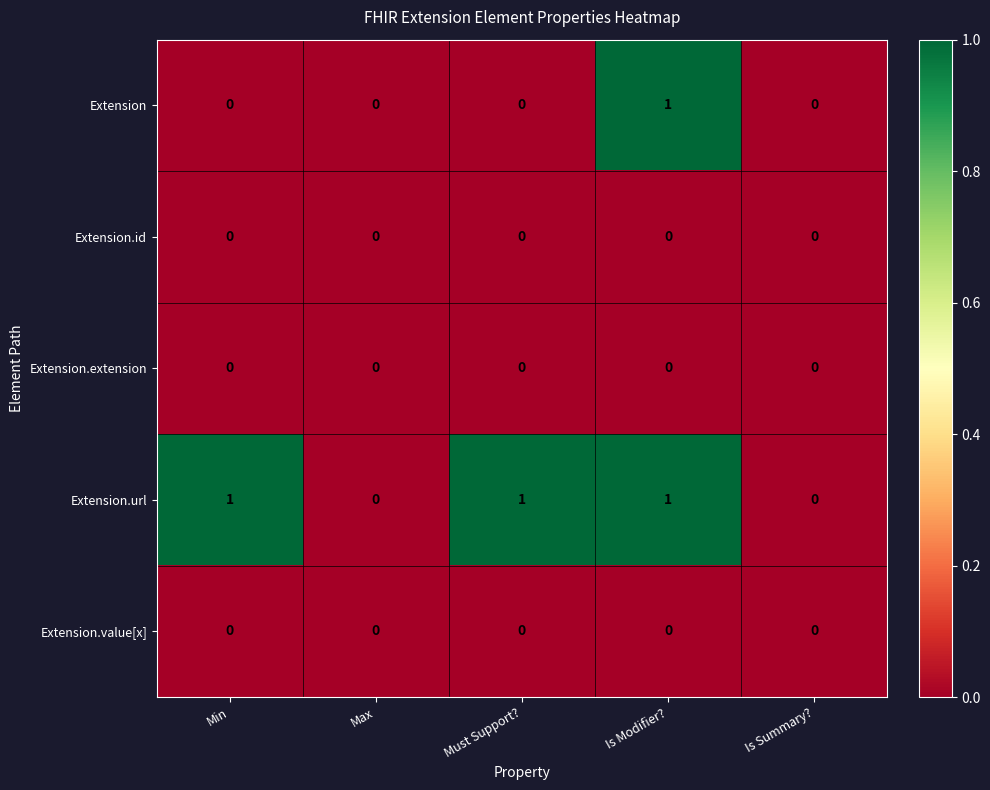

How many categories are shown in the chart?

5